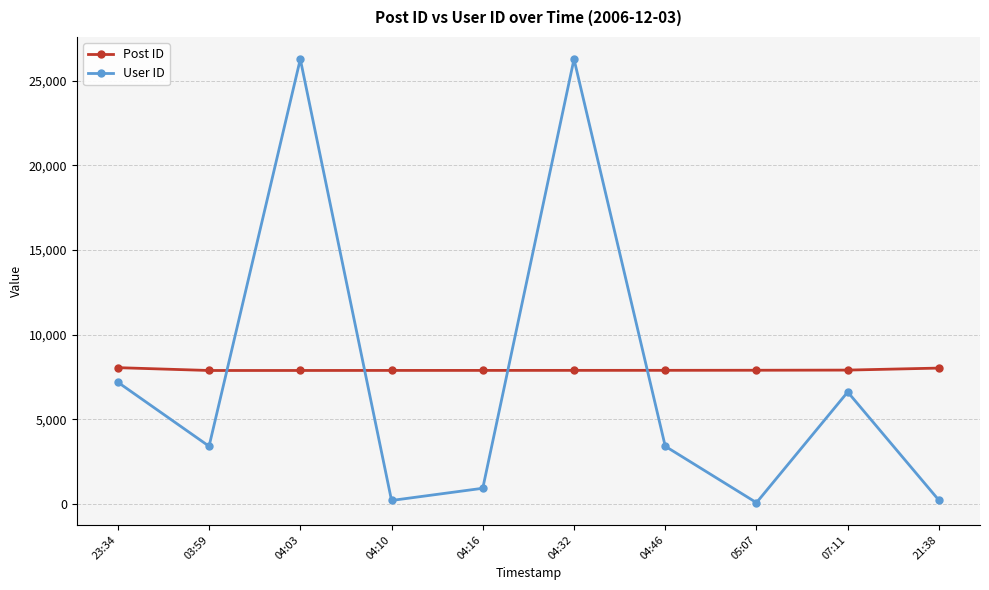

What is the spread (max minus min) of values at 23:34?

859